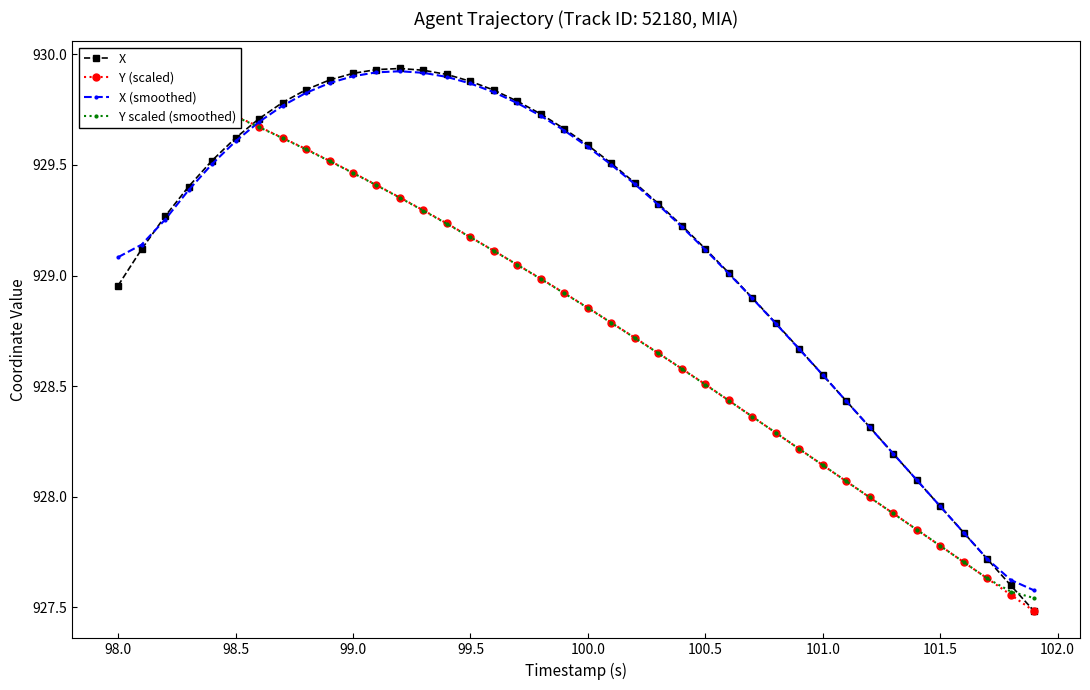

Reading right to left, what are all the values shown in this chart?

X: 927.5	927.6	927.7	927.8	928.0	928.1	928.2	928.3	928.4	928.6	928.7	928.8	928.9	929.0	929.1	929.2	929.3	929.4	929.5	929.6	929.7	929.7	929.8	929.8	929.9	929.9	929.9	929.9	929.9	929.9	929.9	929.8	929.8	929.7	929.6	929.5	929.4	929.3	929.1	929.0
Y (scaled): 927.5	927.6	927.6	927.7	927.8	927.9	927.9	928.0	928.1	928.1	928.2	928.3	928.4	928.4	928.5	928.6	928.6	928.7	928.8	928.9	928.9	929.0	929.0	929.1	929.2	929.2	929.3	929.4	929.4	929.5	929.5	929.6	929.6	929.7	929.7	929.8	929.8	929.9	929.9	929.9
X (smoothed): 927.6	927.6	927.7	927.8	928.0	928.1	928.2	928.3	928.4	928.6	928.7	928.8	928.9	929.0	929.1	929.2	929.3	929.4	929.5	929.6	929.7	929.7	929.8	929.8	929.9	929.9	929.9	929.9	929.9	929.9	929.9	929.8	929.8	929.7	929.6	929.5	929.4	929.3	929.1	929.1
Y scaled (smoothed): 927.5	927.6	927.6	927.7	927.8	927.9	927.9	928.0	928.1	928.1	928.2	928.3	928.4	928.4	928.5	928.6	928.6	928.7	928.8	928.9	928.9	929.0	929.0	929.1	929.2	929.2	929.3	929.4	929.4	929.5	929.5	929.6	929.6	929.7	929.7	929.8	929.8	929.9	929.9	929.9